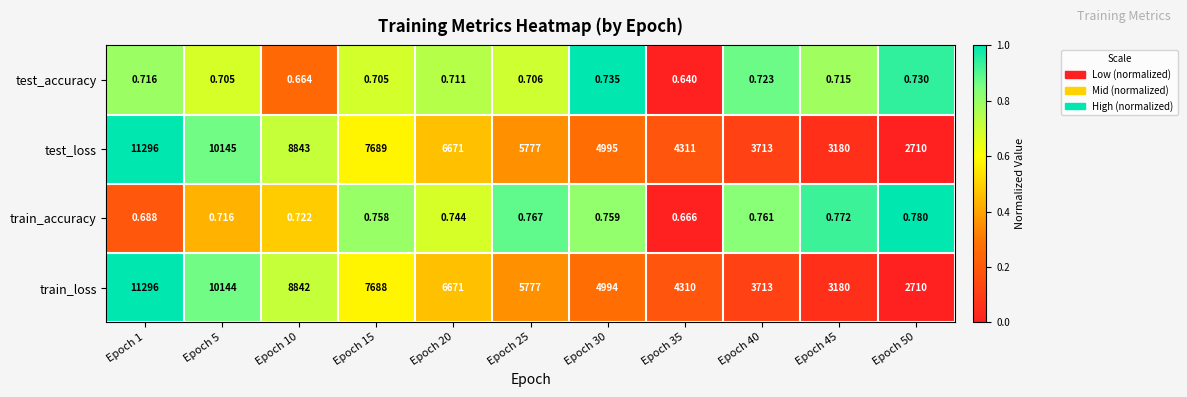

Count the number of data series in this chart.

4